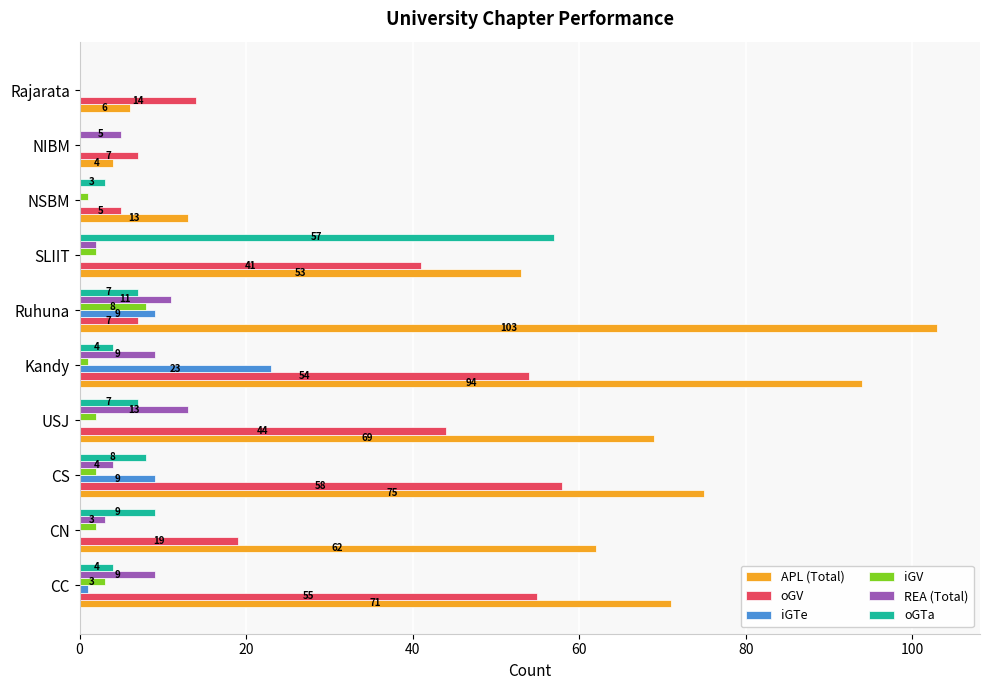

The value of REA (Total) at NSBM is -5. True or false?

False